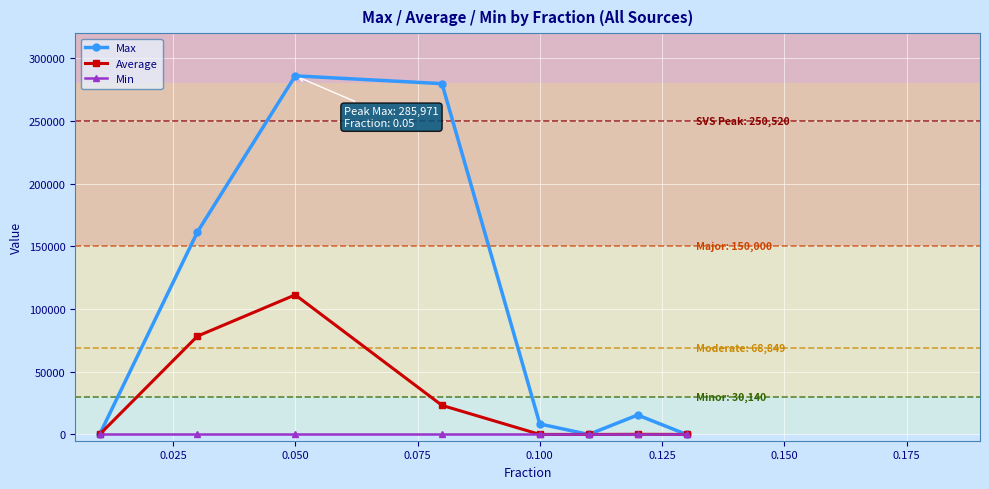

Which series has the largest range (max minus min)?

Max